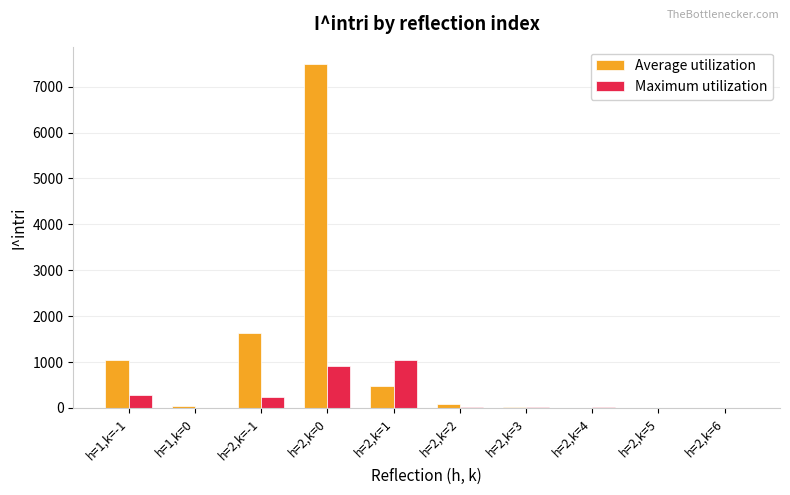

What is the sum of the Average utilization values at h=1,k=0 and h=1,k=-1?

1085.6